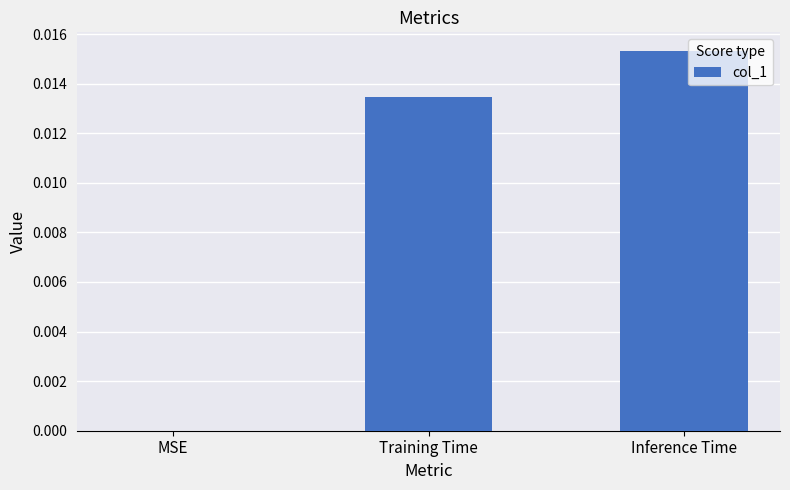

Is it true that the value at Inference Time is 0.0?

True